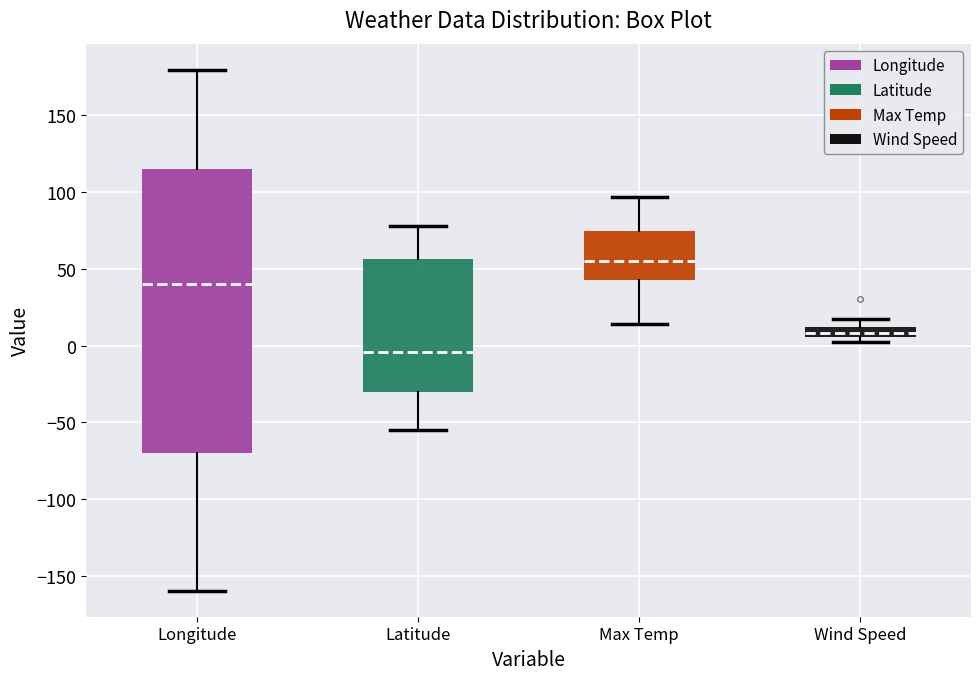

Which box has the highest median line?

Max Temp